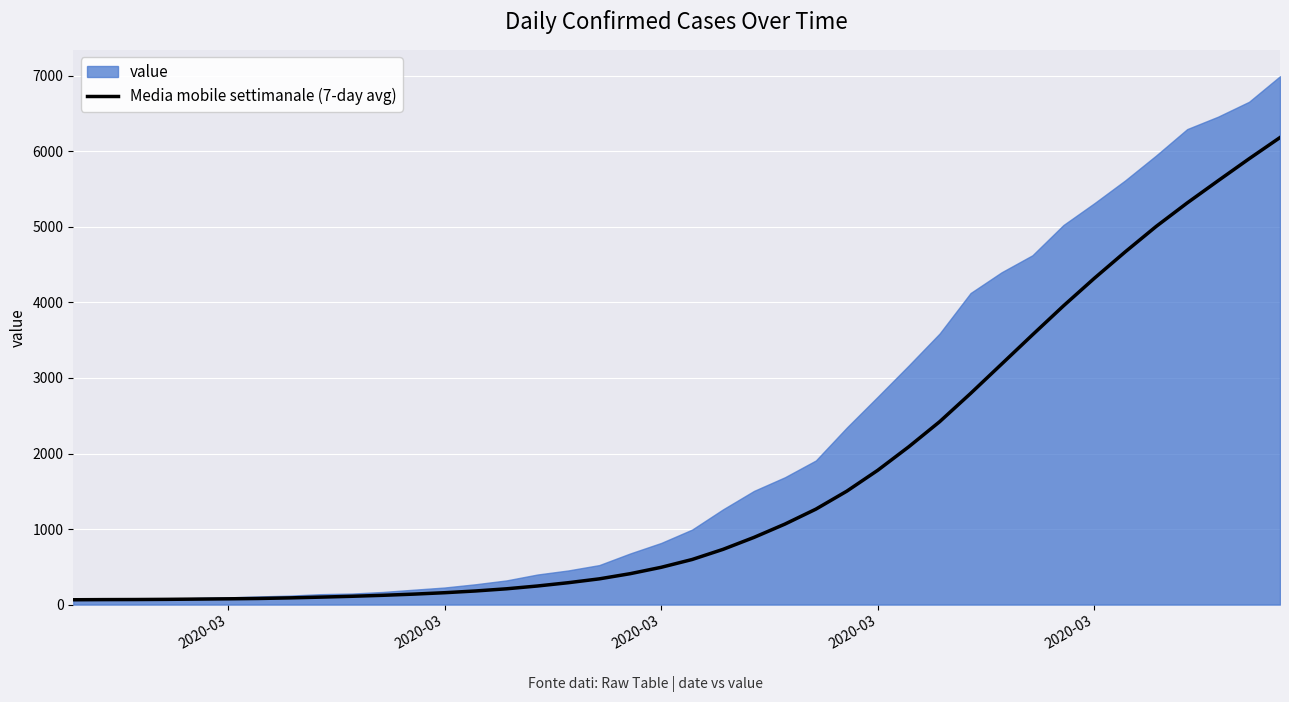

True or false: the data has more than 2 interior local peaks.

False